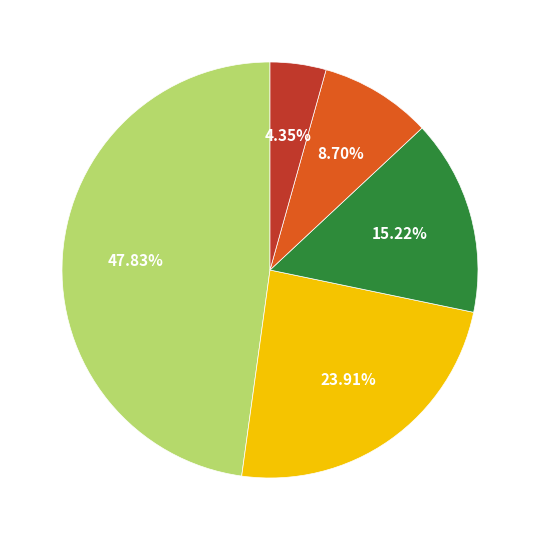

Is there a majority slice in this chart?

No